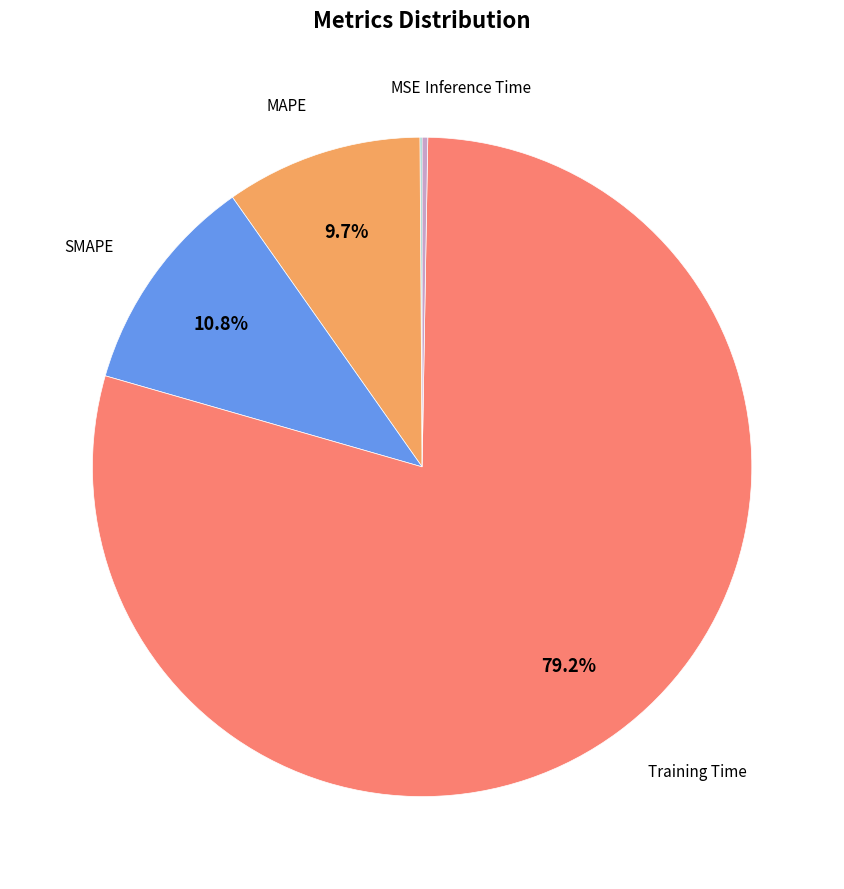

Is there any slice that represents more than half of the pie?

Yes